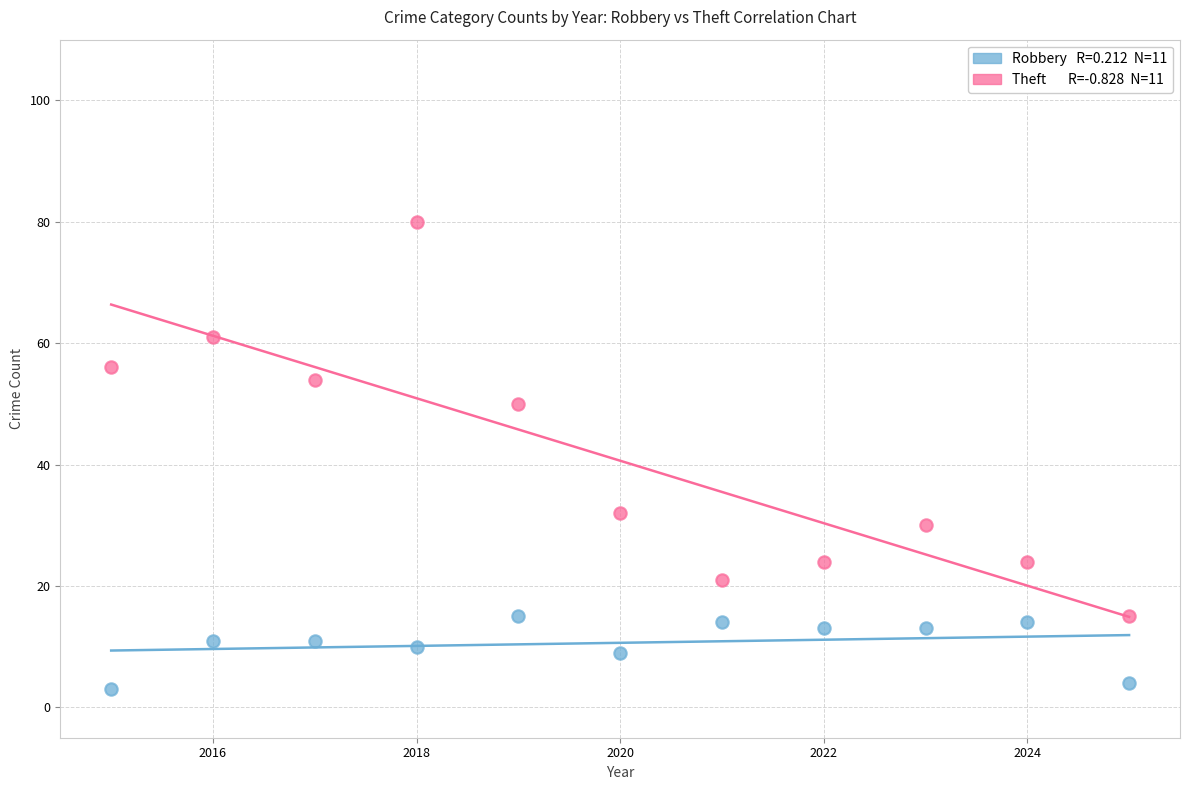

Across all data points, what is the range of Y values (max minus min)?

77